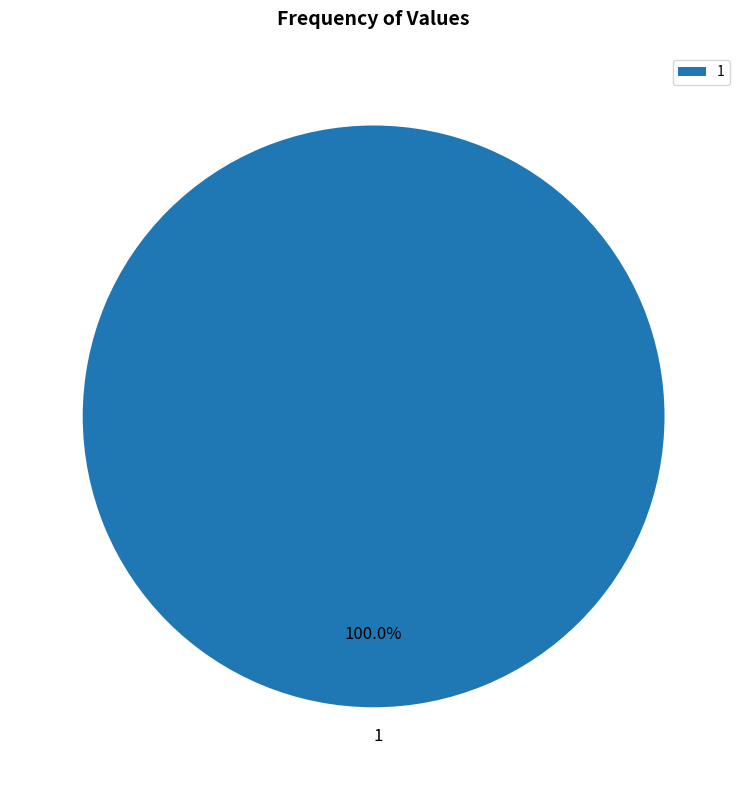

Rank the categories by value from lowest to highest.

1